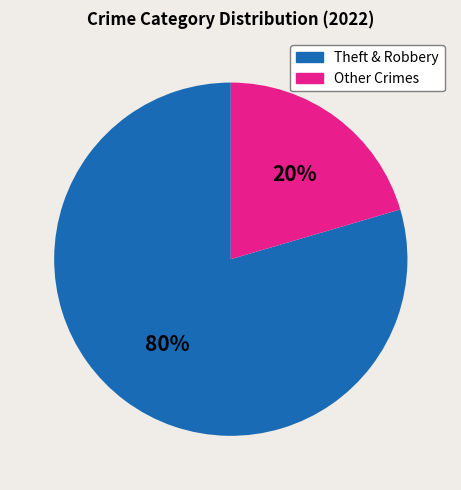

To the nearest percent, what is the average slice percentage?

50%